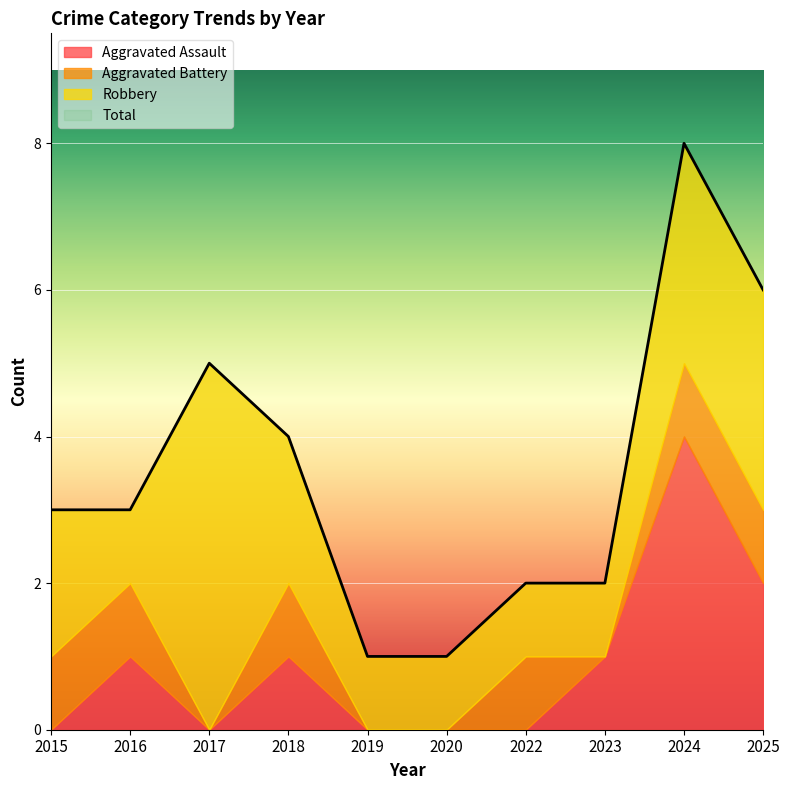

What is the difference between the highest and lowest values at 2025?

5